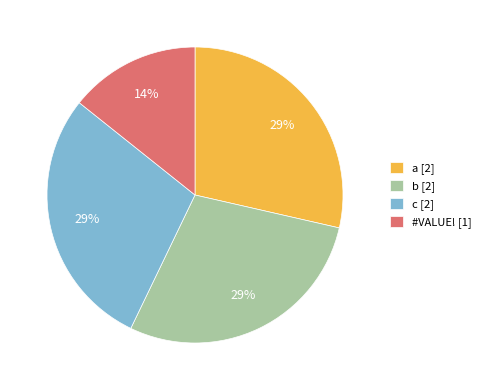

Approximately how many times larger is the value at b [2] compared to c [2]?

1.0